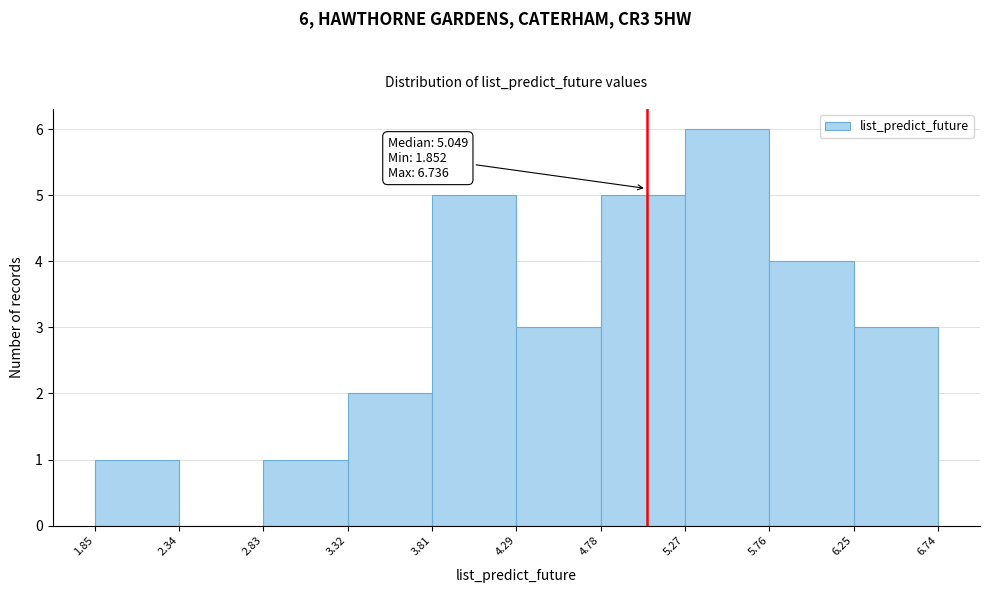

Which range on the x-axis has the tallest bar?

5.27 to 5.76